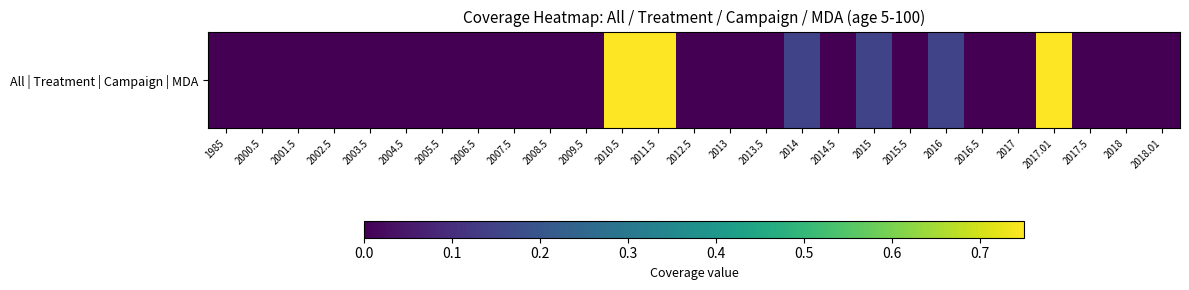

True or false: the data shows 0.2 at 2017.5.

False